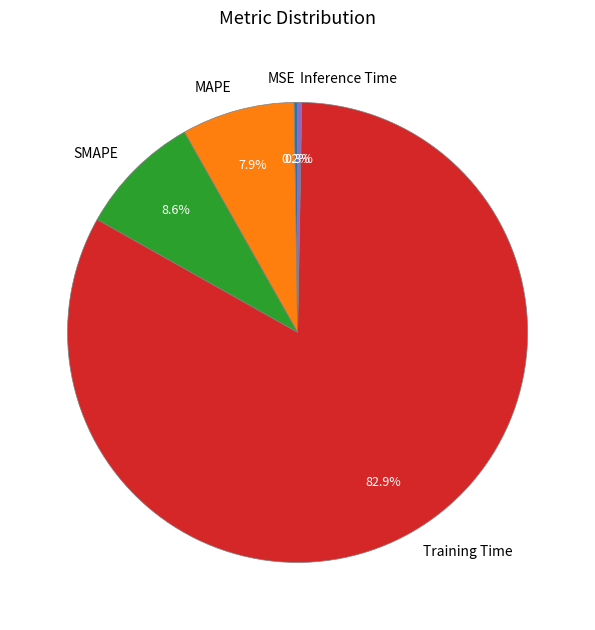

The MAPE slice represents 8% of the pie. True or false?

True